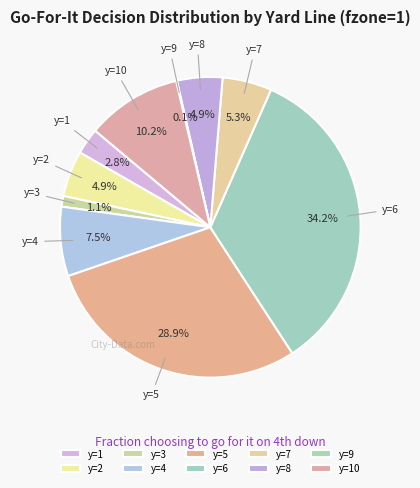

What percentage is the y=8 slice, to the nearest percent?

5%